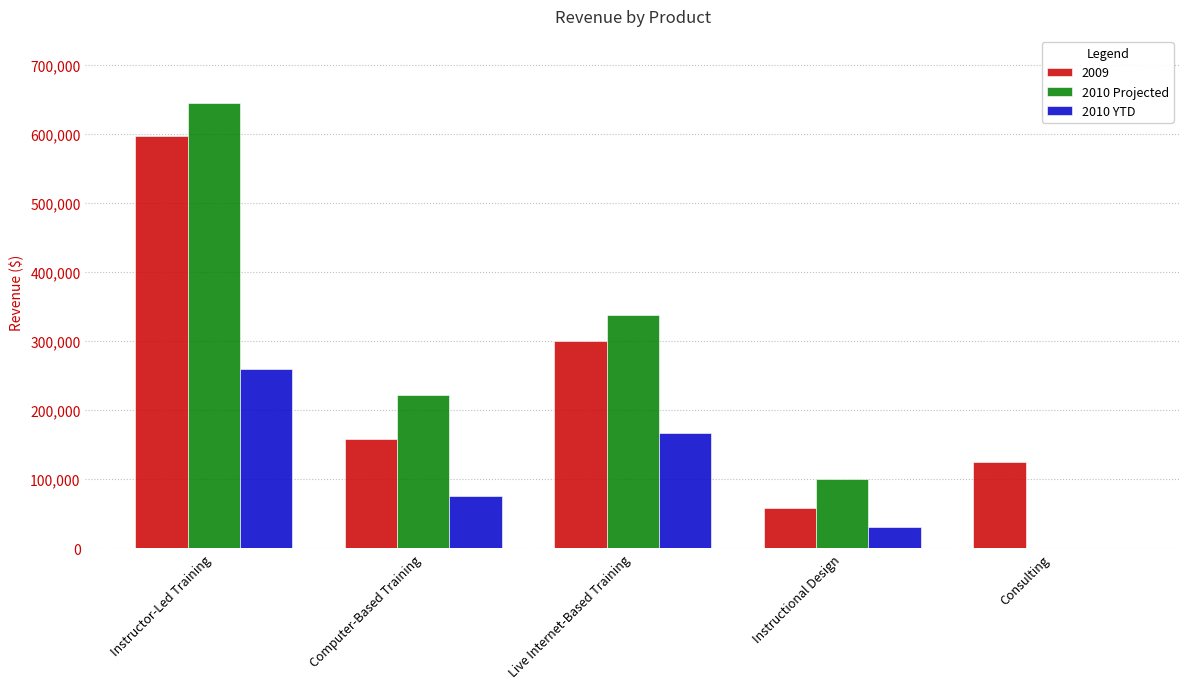

Between Computer-Based Training and Live Internet-Based Training, which series saw the biggest shift?

2009